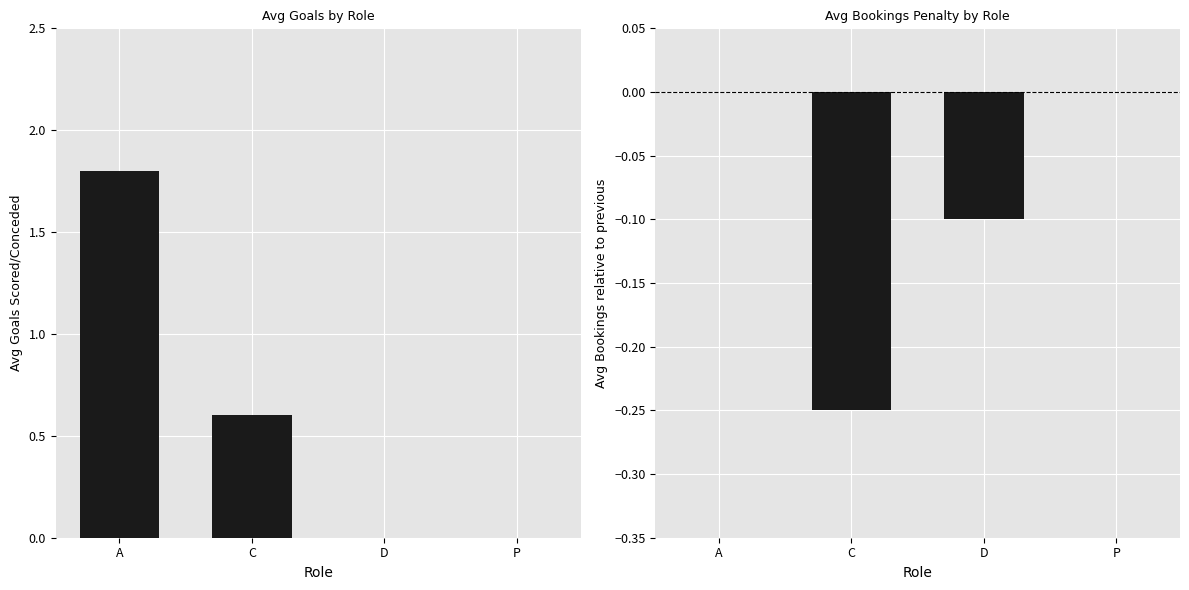

List the series in order of their peak value, highest first.

gol_fatti_subiti, ammonizioni